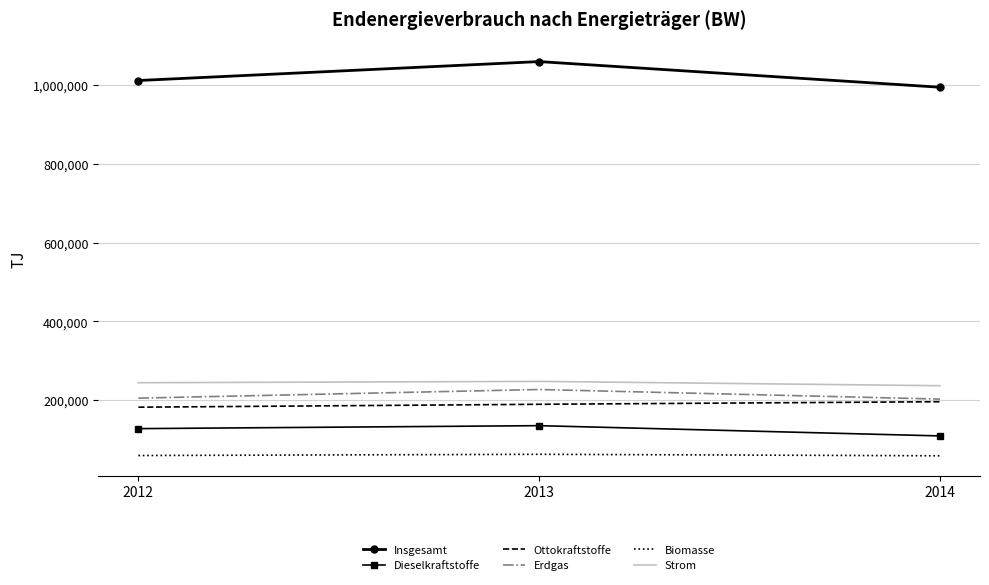

At which category is the sum across all series the highest?

2013